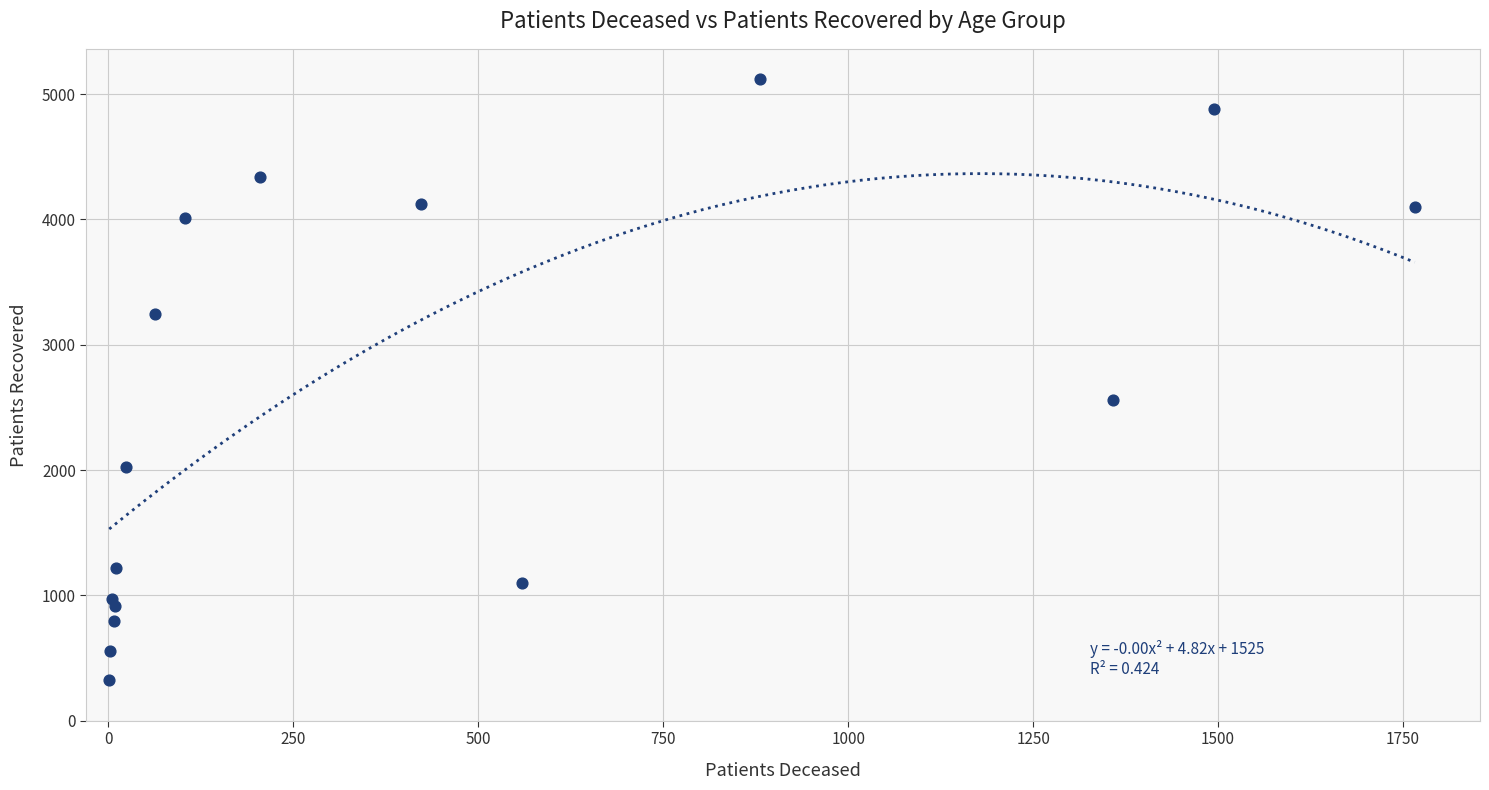

What Y value in the scatter plot is closest to 2723?

2556